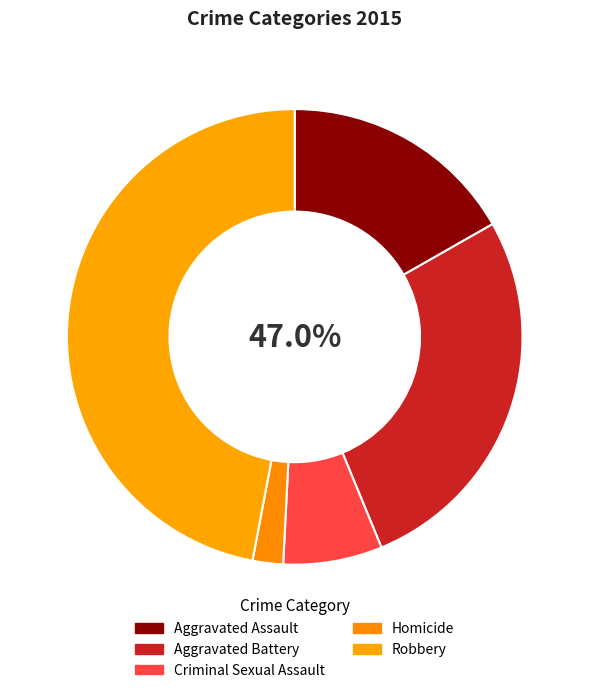

Rank the categories by value from lowest to highest.

Homicide, Criminal Sexual Assault, Aggravated Assault, Aggravated Battery, Robbery